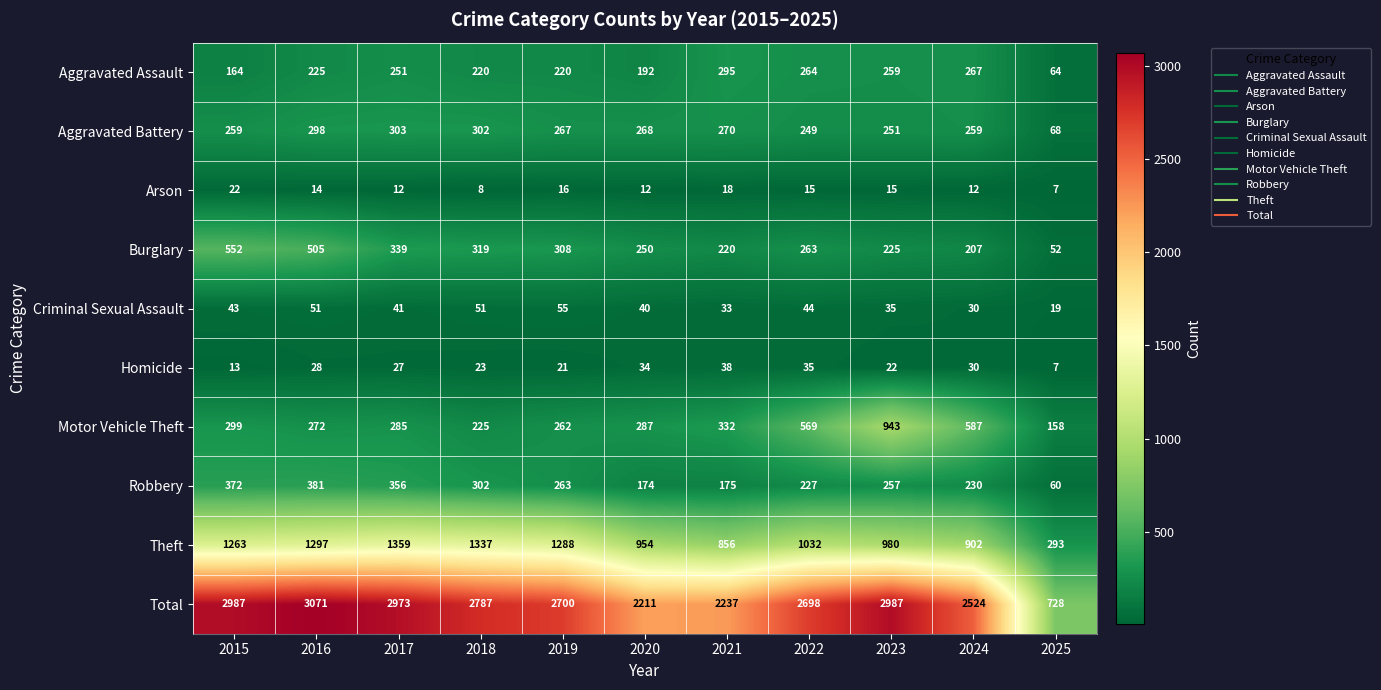

What is the average value of the Theft series?

1051